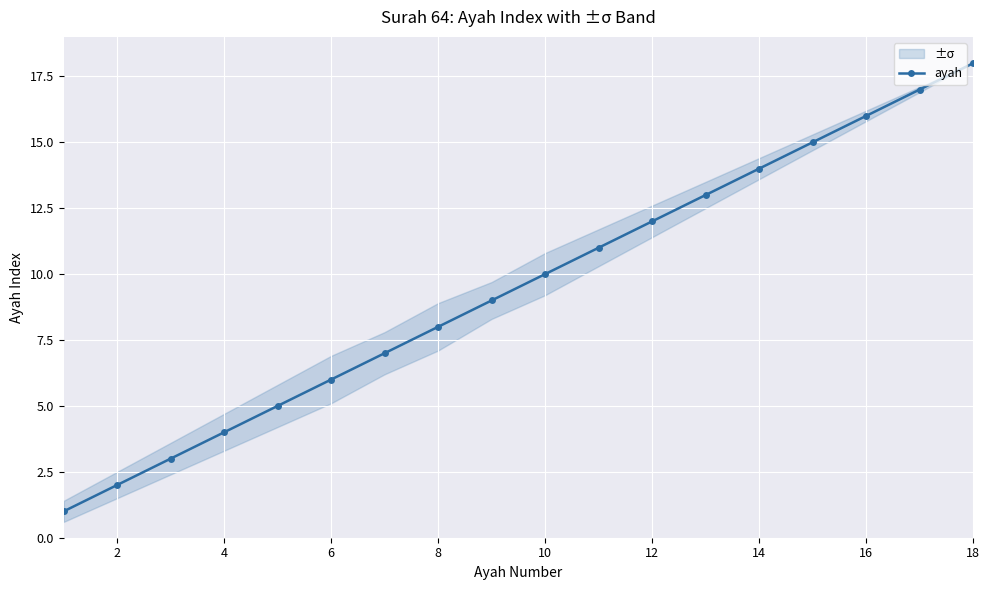

The value of ayah at 8 is 8. True or false?

True